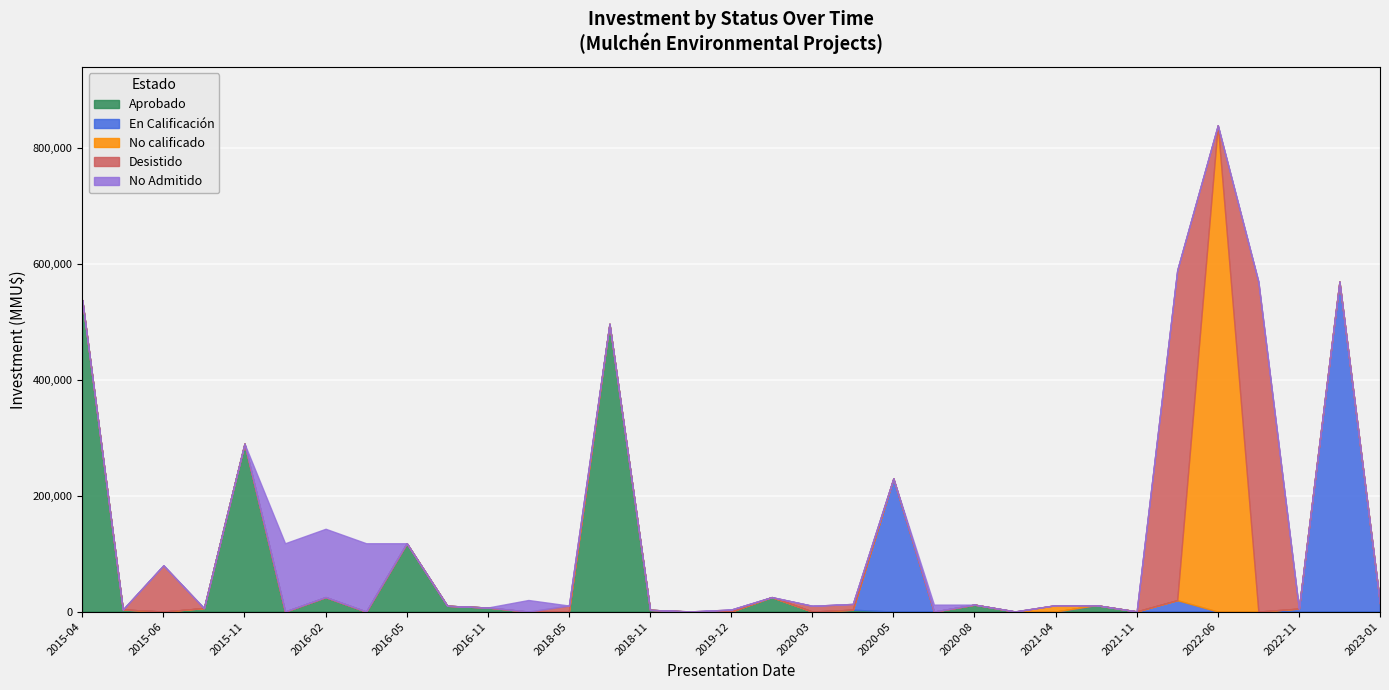

At which category is the sum across all series the highest?

2022-06